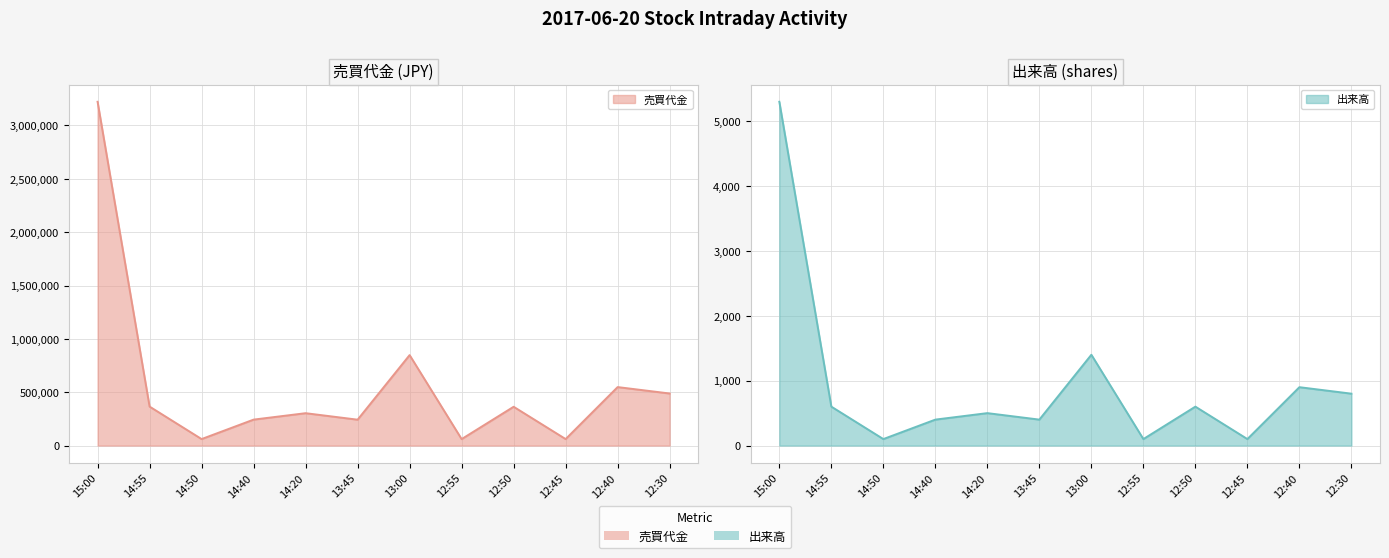

Does the chart display data point markers on the line(s)?

No